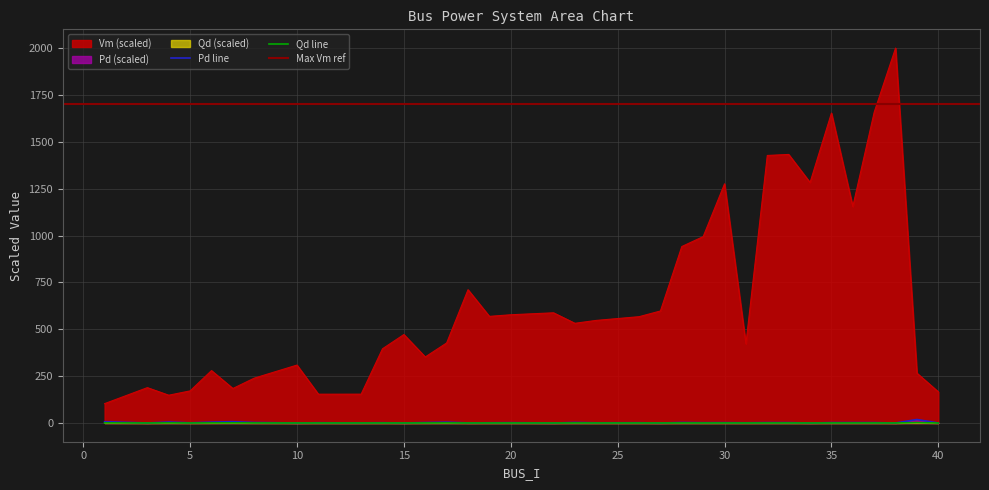

Is it true that Qd equals 0.1 at 29?

False